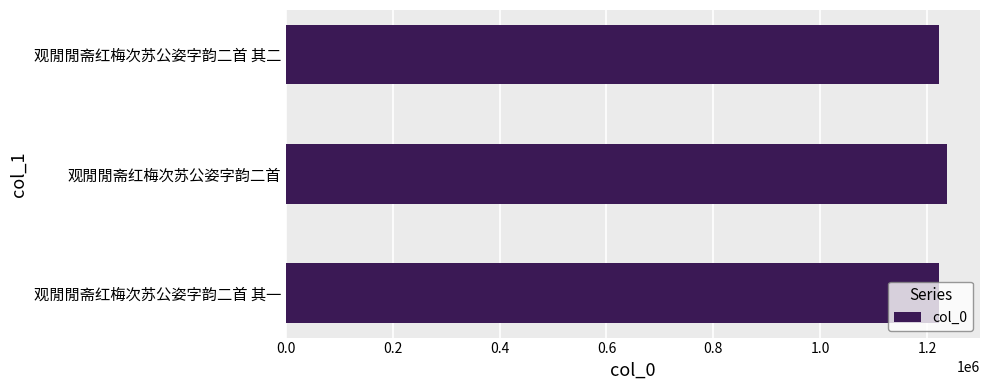

What is the smallest value displayed?

1222954